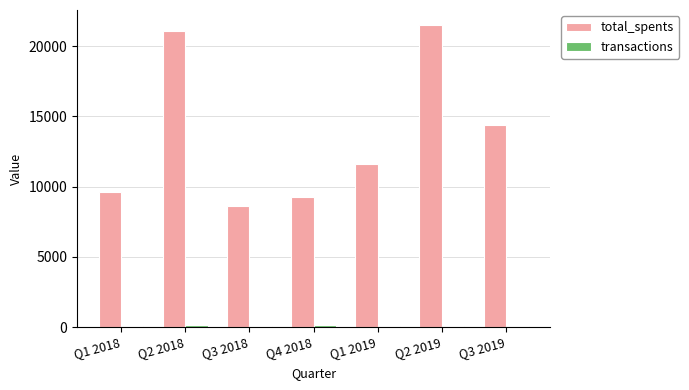

What is the difference between the maximum and minimum values in the total_spents series?

12851